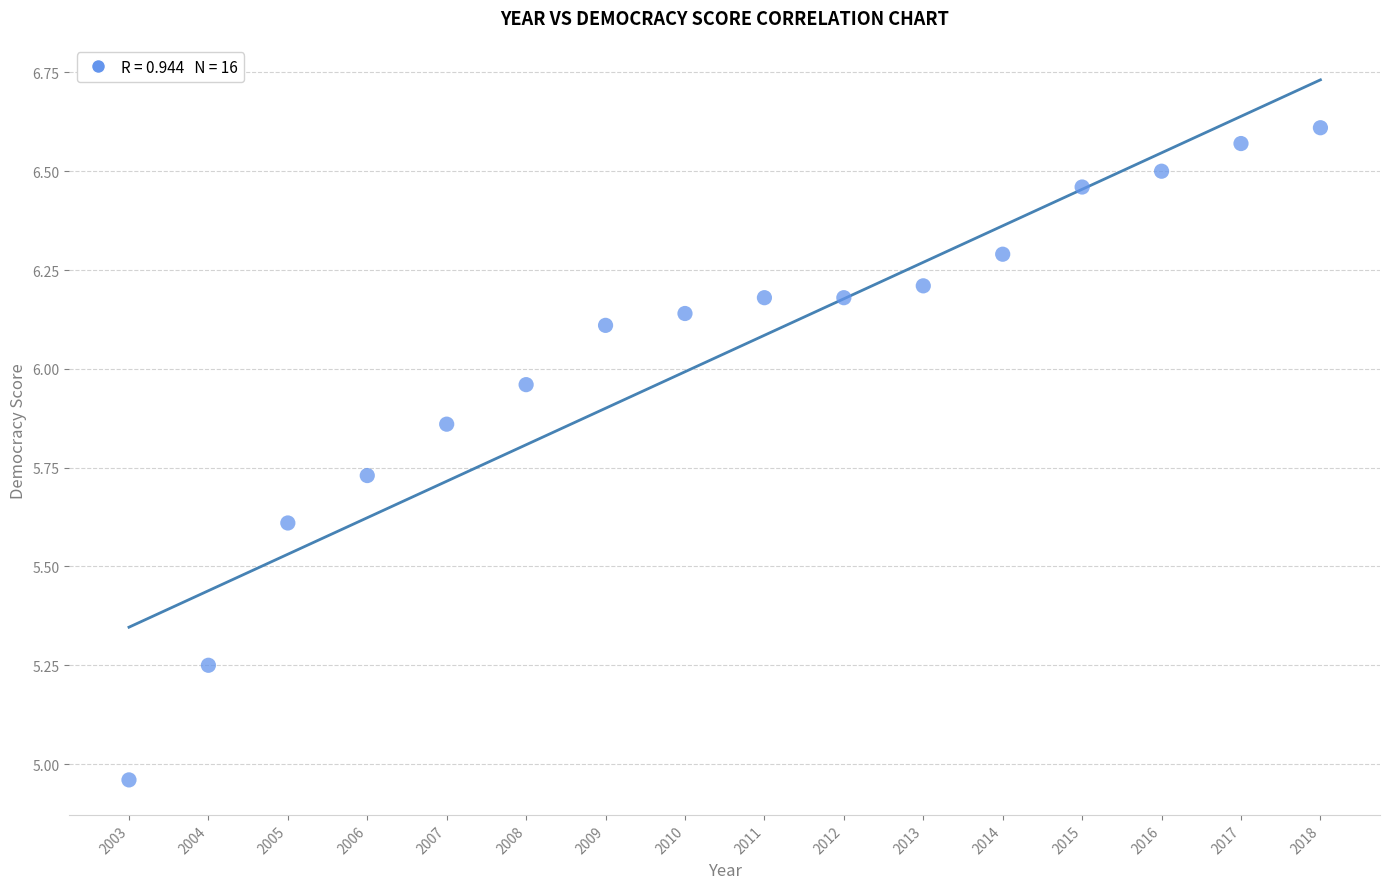

What is the range of X values (max minus min)?

15.0